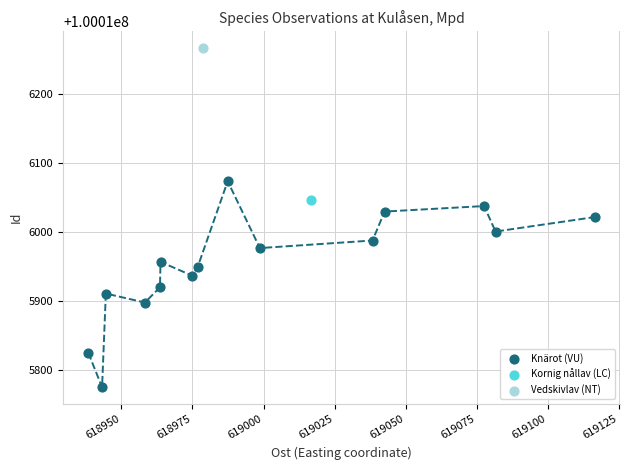

What are all the series names shown in the legend?

Knärot (VU), Kornig nållav (LC), Vedskivlav (NT)